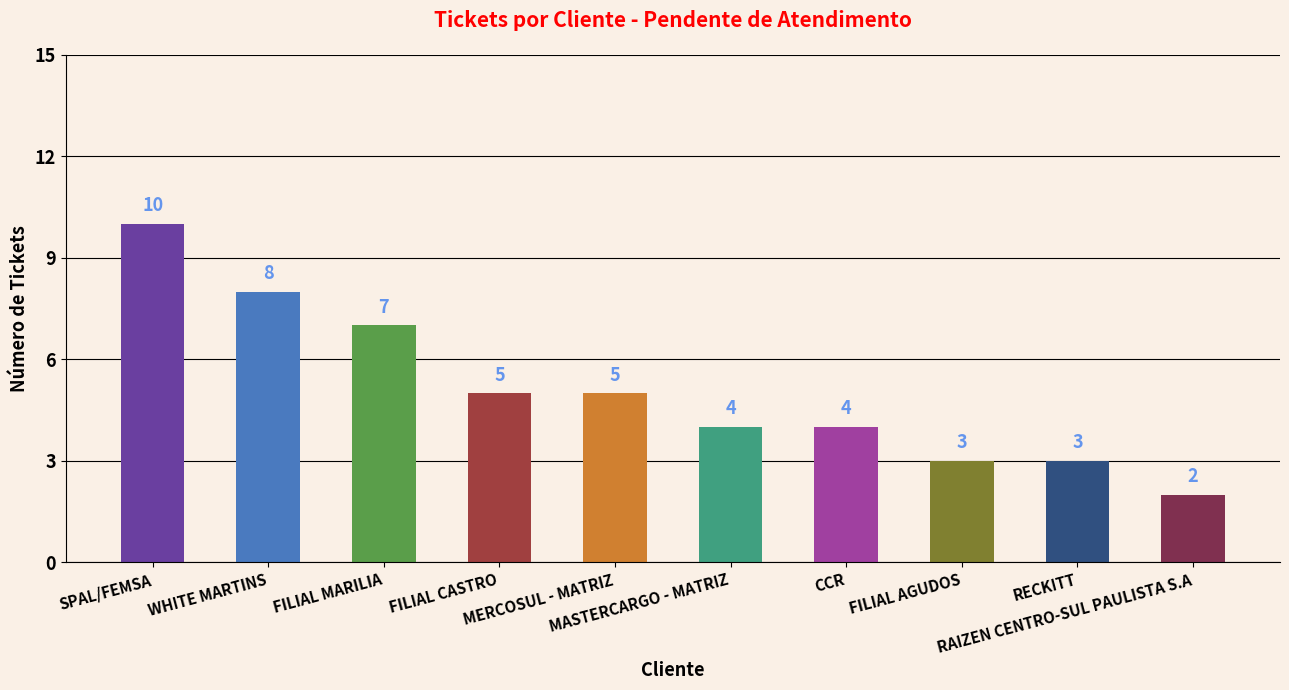

What position from the right is MASTERCARGO - MATRIZ?

5